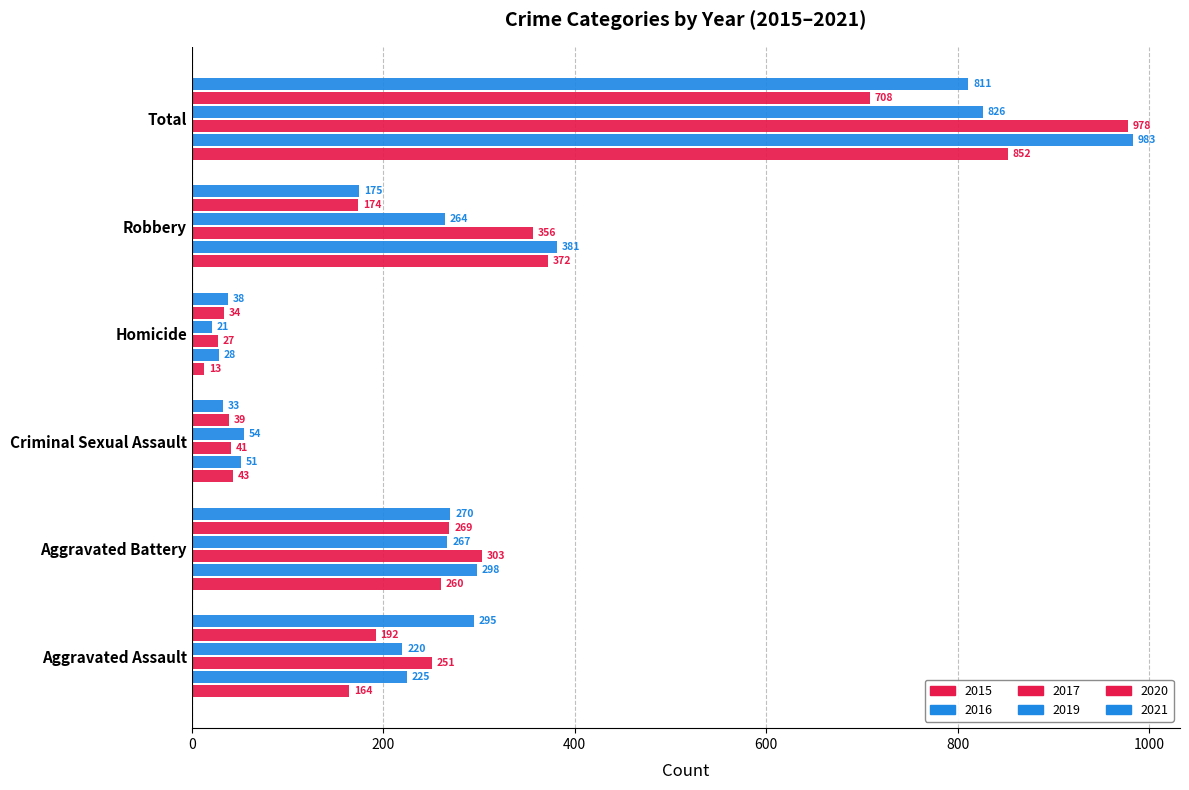

What is the difference between the highest and lowest values at Total?

275